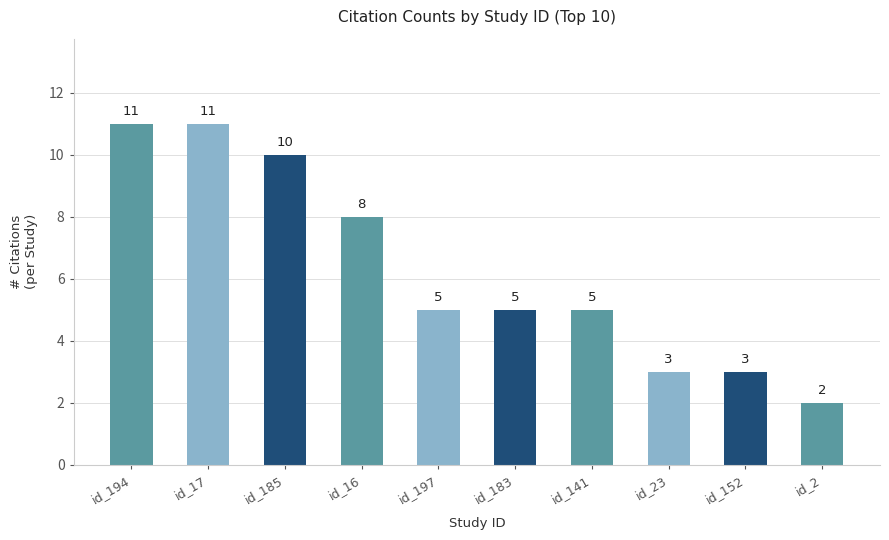

What is the label of the 5th bar from the right?

id_183